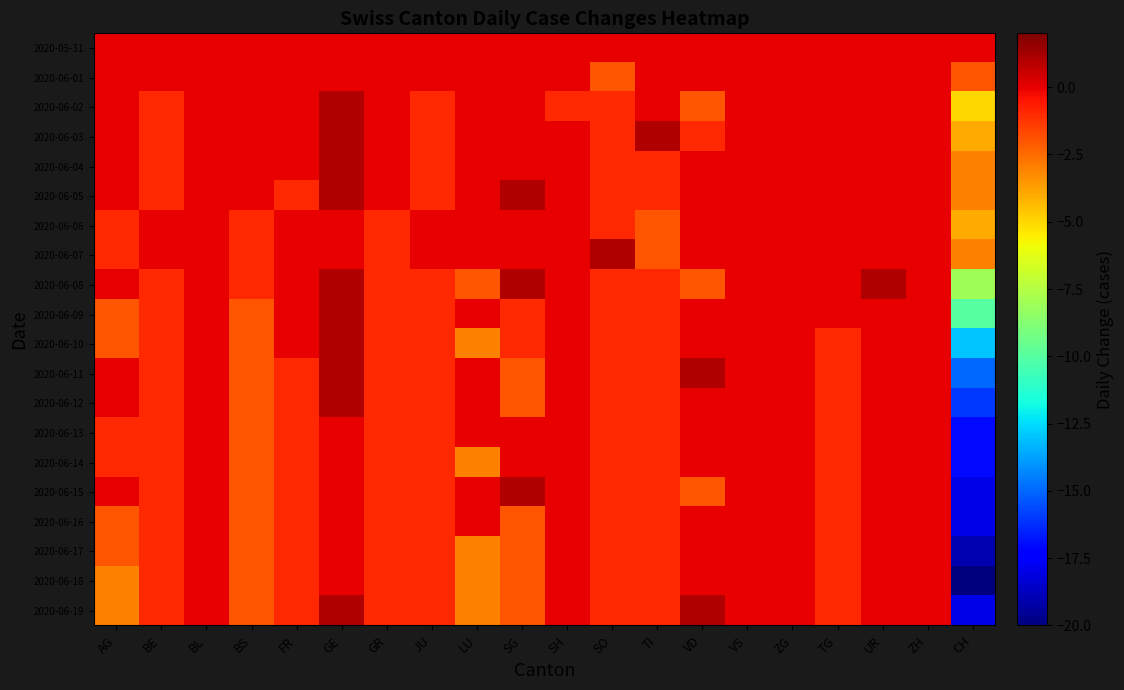

Which label corresponds to the smallest value in the chart?

CH